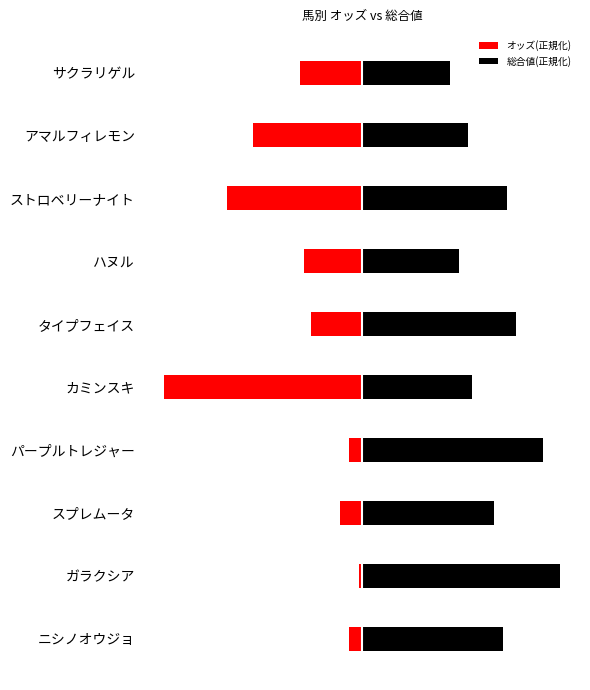

What is the difference between the 総合値(正規化) values at ガラクシア and スプレムータ?

26.7